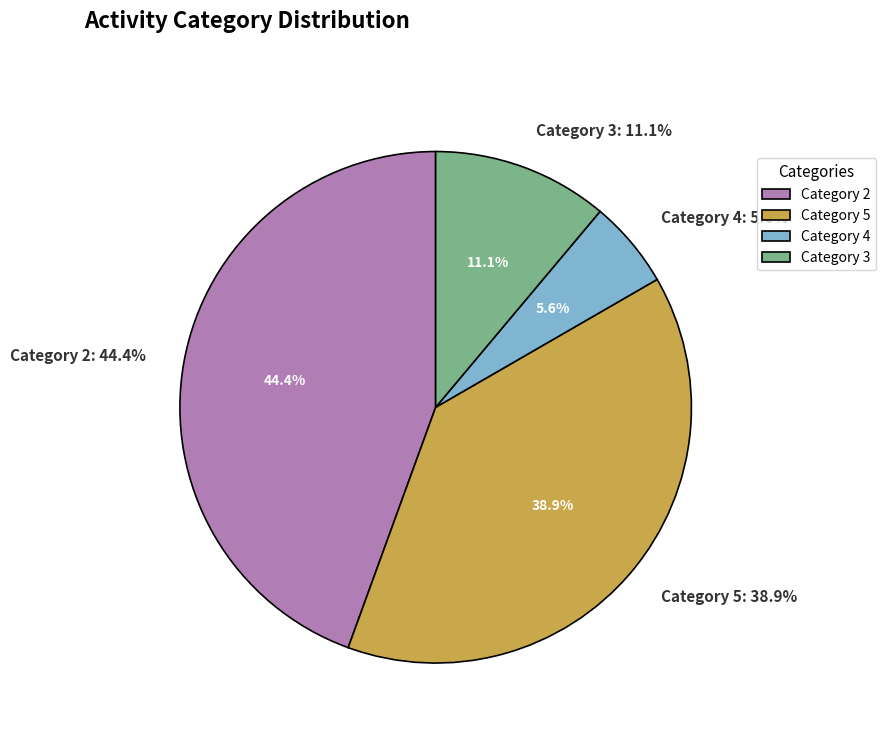

Which category has the biggest portion of the pie?

2